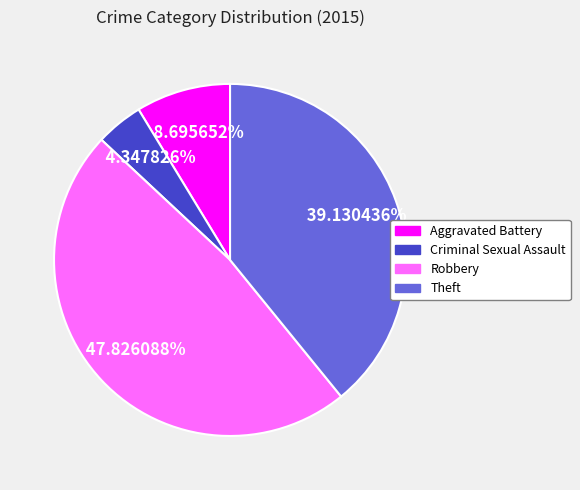

Which category has the smallest portion of the pie?

Criminal Sexual Assault